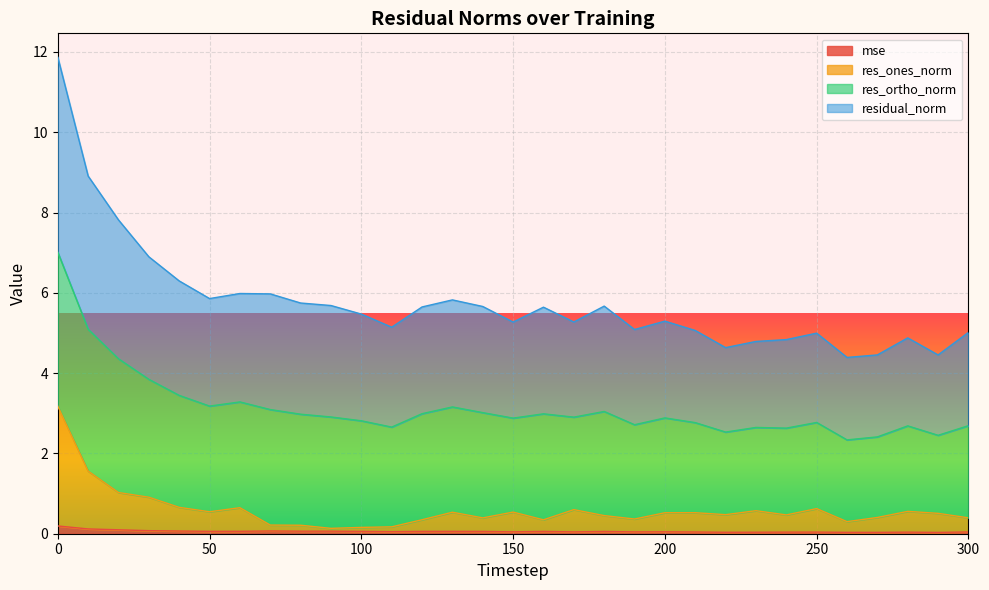

At which label is res_ones_norm closest to 1?

20